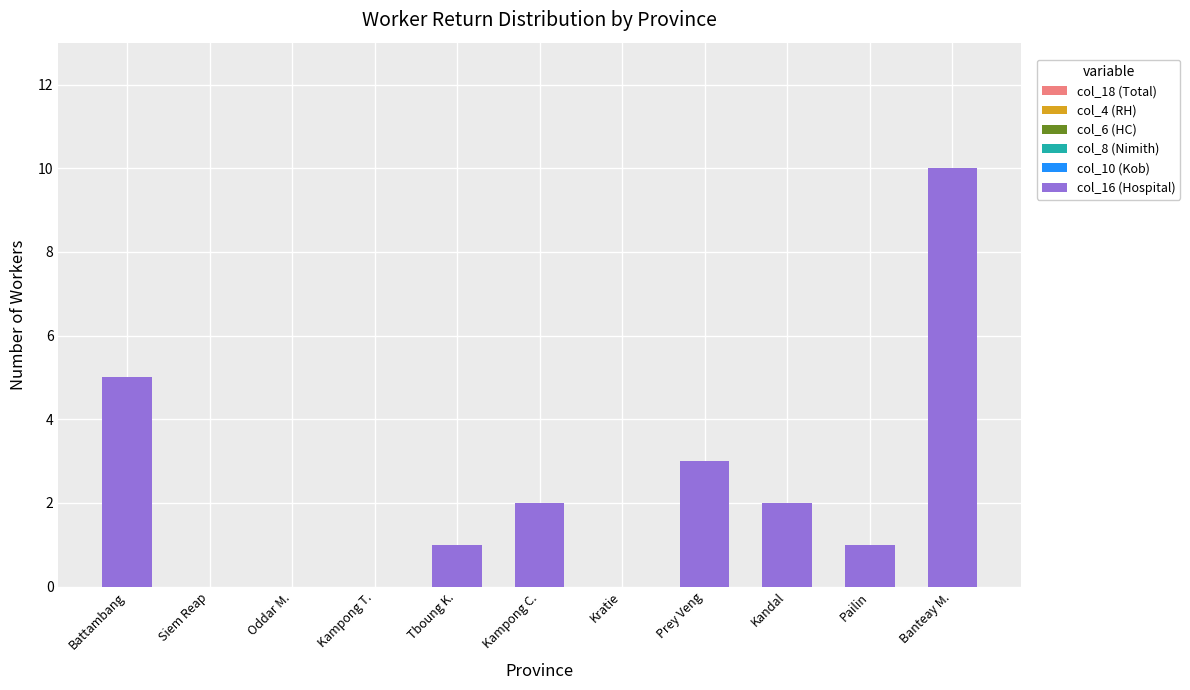

What is the greatest value displayed?

10